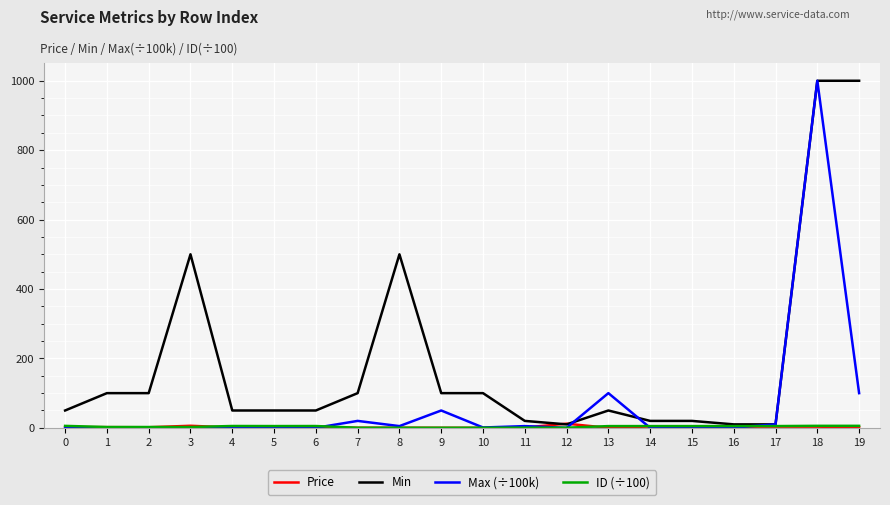

Which series has the largest total across all categories?

Min